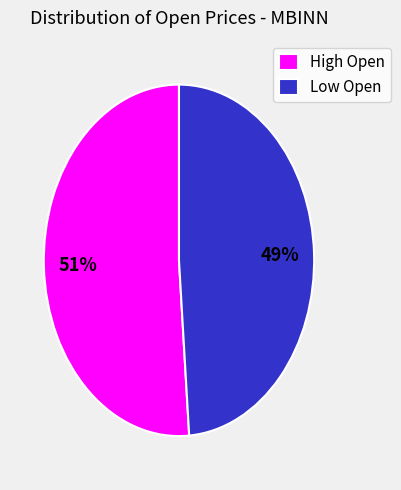

Which has a higher value, High Open or Low Open?

High Open